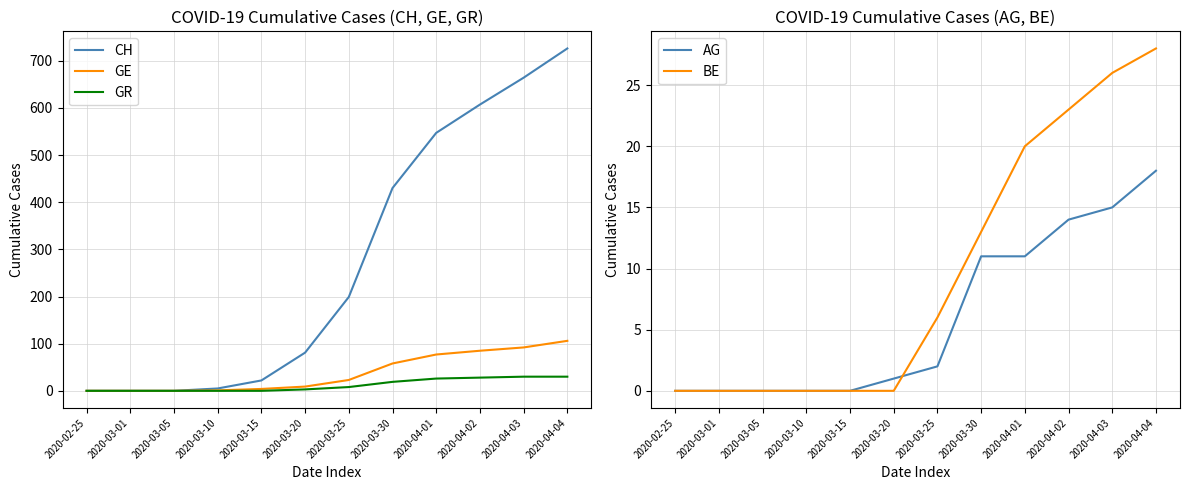

List the labels in order of GR value, smallest first.

2020-02-25, 2020-03-01, 2020-03-05, 2020-03-10, 2020-03-15, 2020-03-20, 2020-03-25, 2020-03-30, 2020-04-01, 2020-04-02, 2020-04-03, 2020-04-04